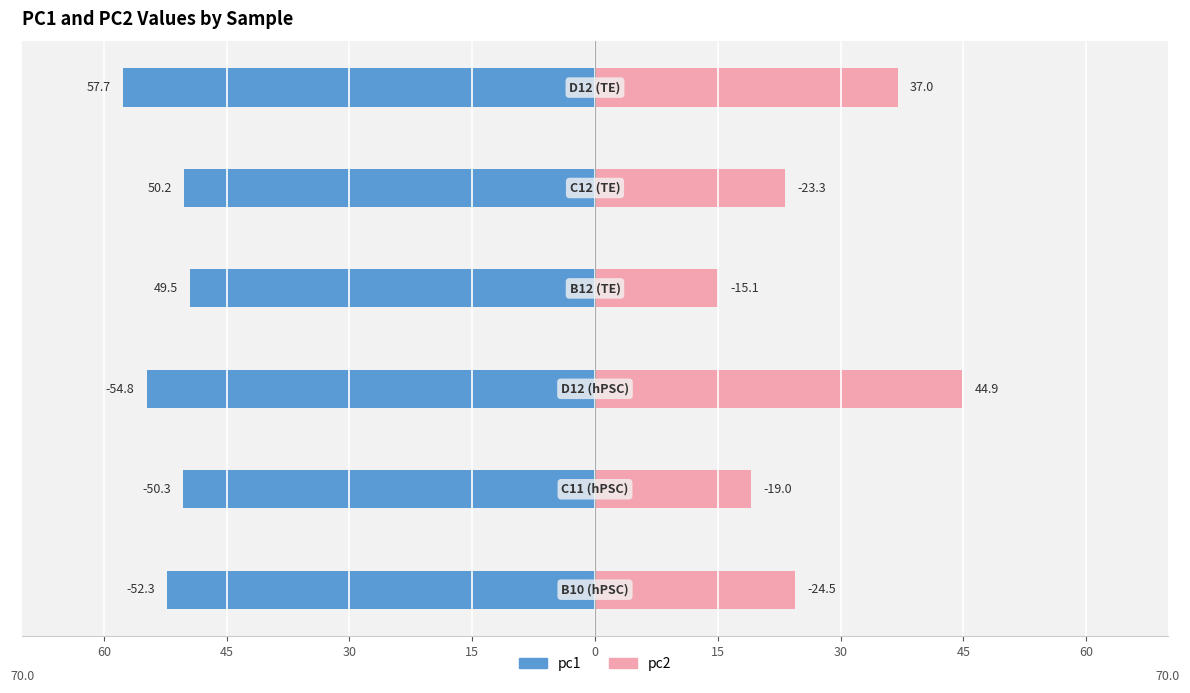

What are all the series names shown in the legend?

pc1, pc2